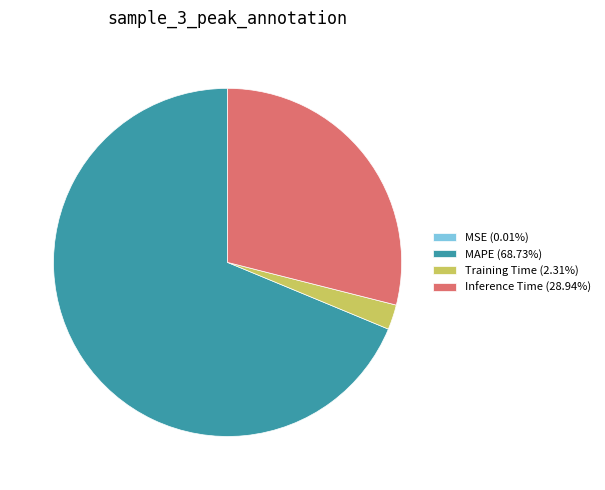

Is MAPE (68.73%) the majority of the pie?

Yes